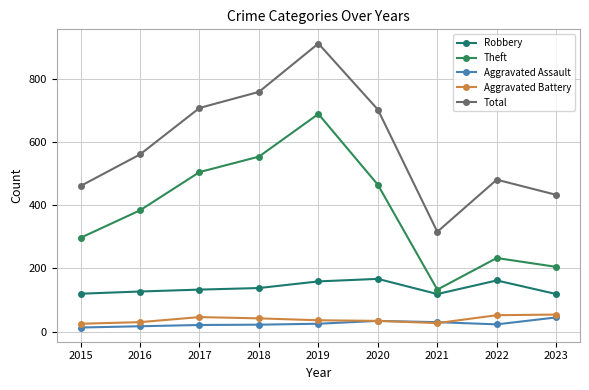

How many interior local peaks does the Robbery series have?

2